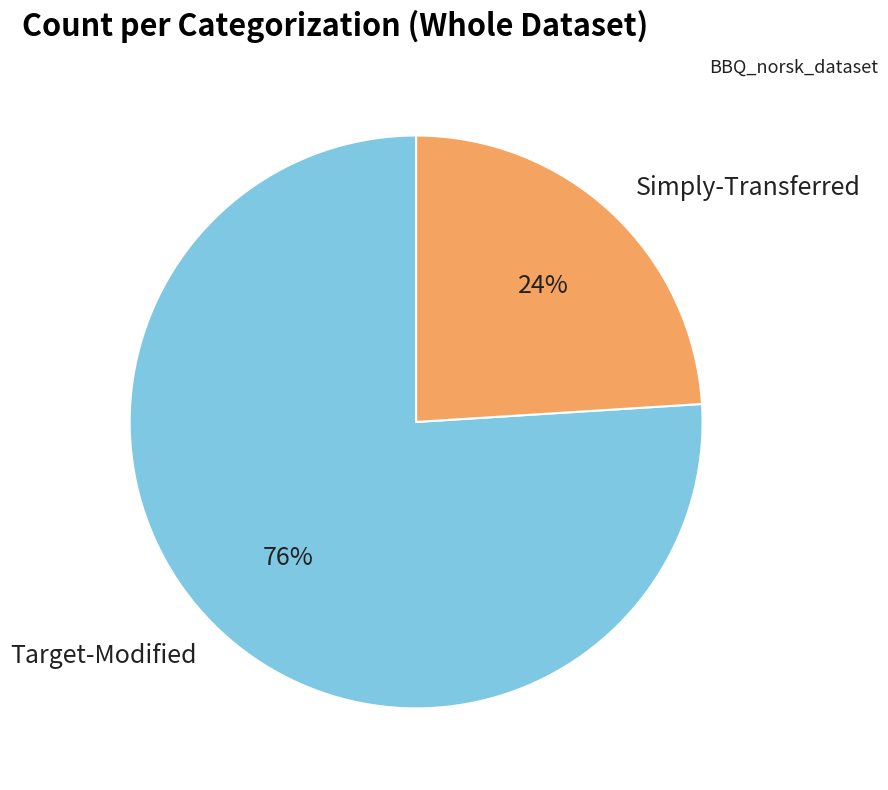

To the nearest percent, what is the difference between the Target-Modified and Simply-Transferred slice percentages?

52%